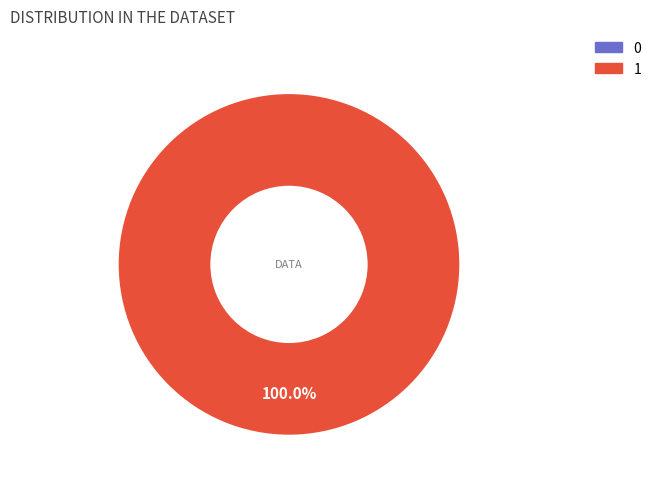

What is the change in value from 0 to 1?

+1